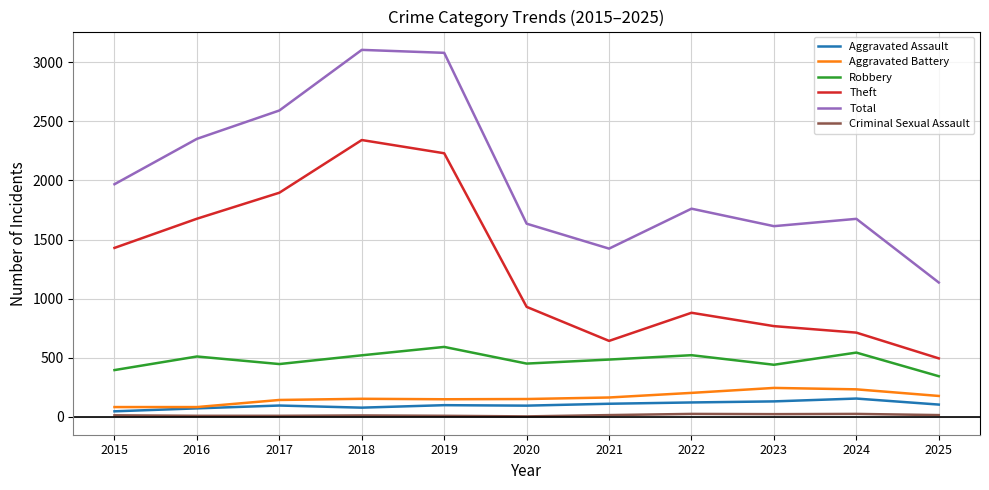

What value does the Robbery series have at 2024?

543